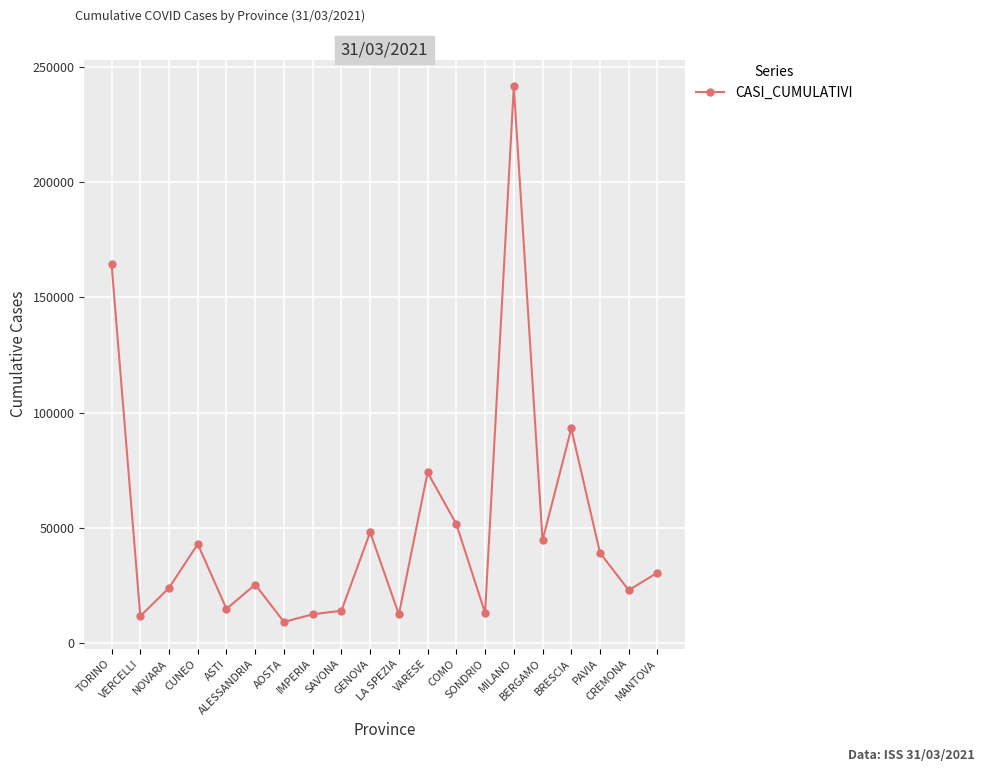

What is the difference between the maximum and second lowest values?

229761